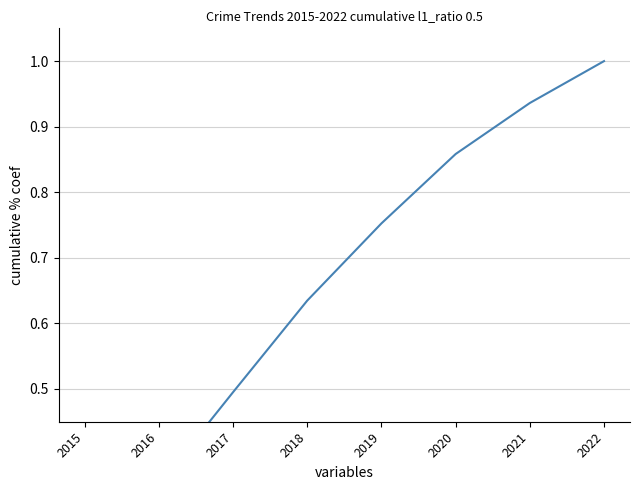

How many categories are shown in the chart?

8